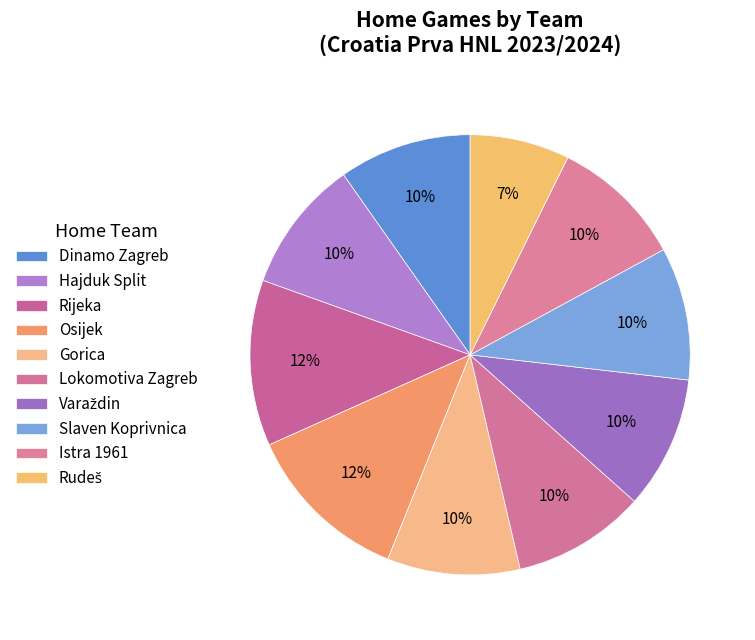

Which has a higher value, Dinamo Zagreb or Gorica?

Dinamo Zagreb